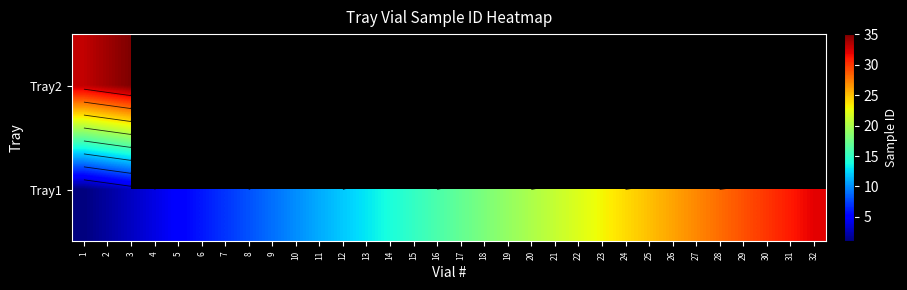

List the labels in order of Tray2 value, smallest first.

1, 2, 3, 4, 5, 6, 7, 8, 9, 10, 11, 12, 13, 14, 15, 16, 17, 18, 19, 20, 21, 22, 23, 24, 25, 26, 27, 28, 29, 30, 31, 32